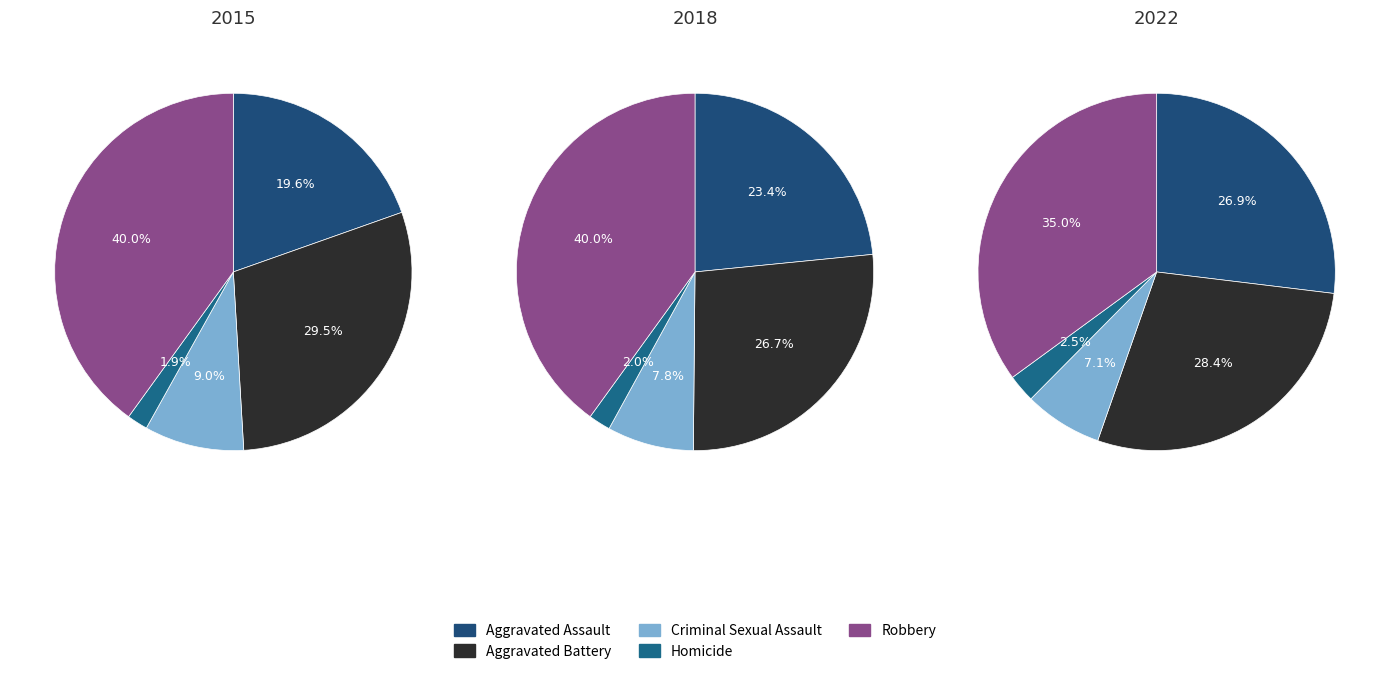

Between Aggravated Battery and Robbery, which is larger?

Robbery